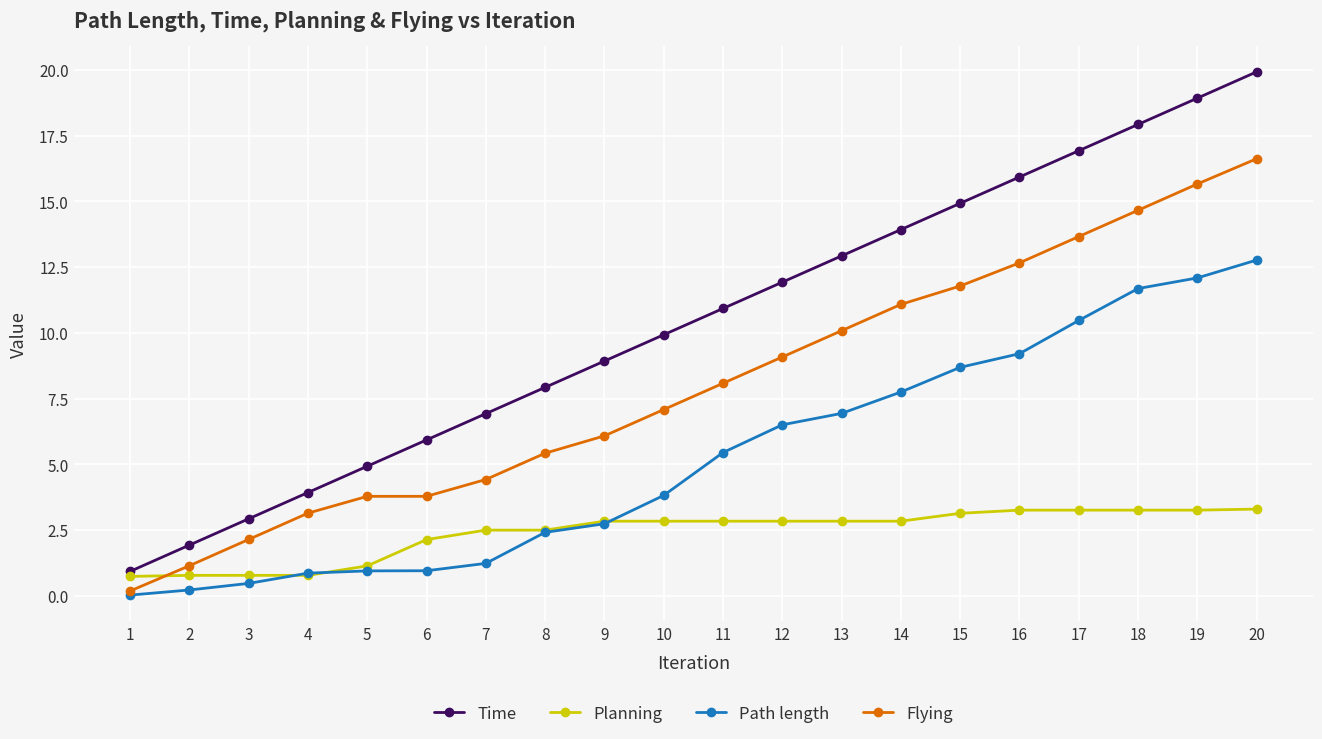

Which label corresponds to the smallest value in the chart?

1